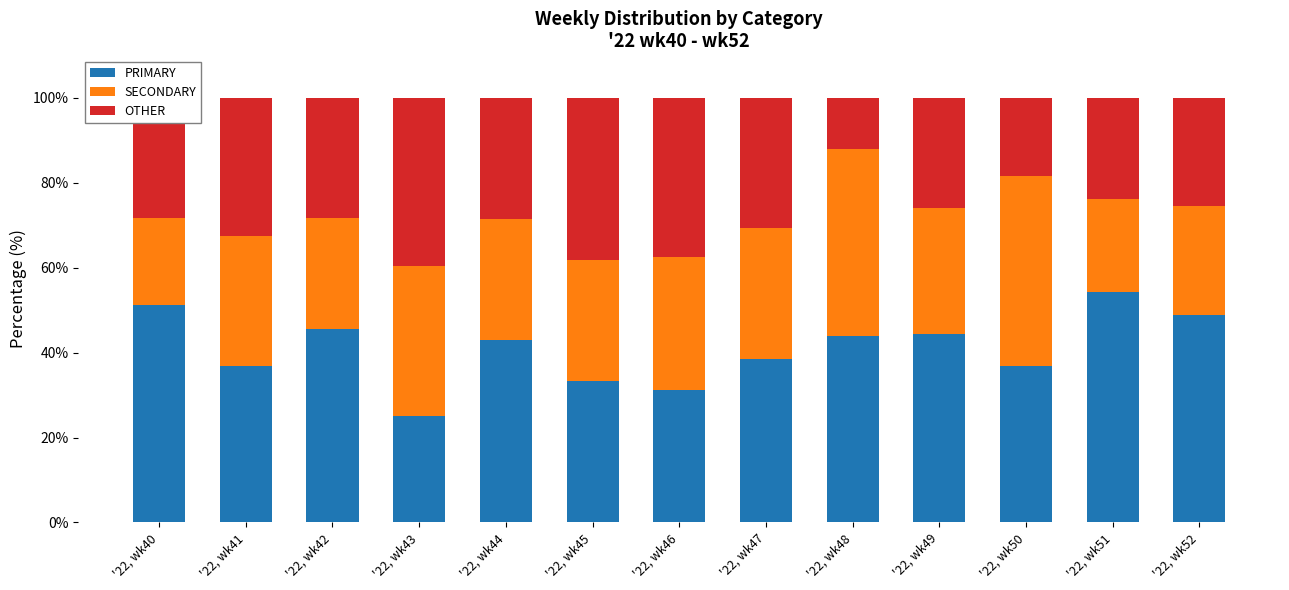

Rank the categories by PRIMARY value from highest to lowest.

'22, wk51, '22, wk40, '22, wk52, '22, wk42, '22, wk49, '22, wk48, '22, wk44, '22, wk47, '22, wk41, '22, wk50, '22, wk45, '22, wk46, '22, wk43